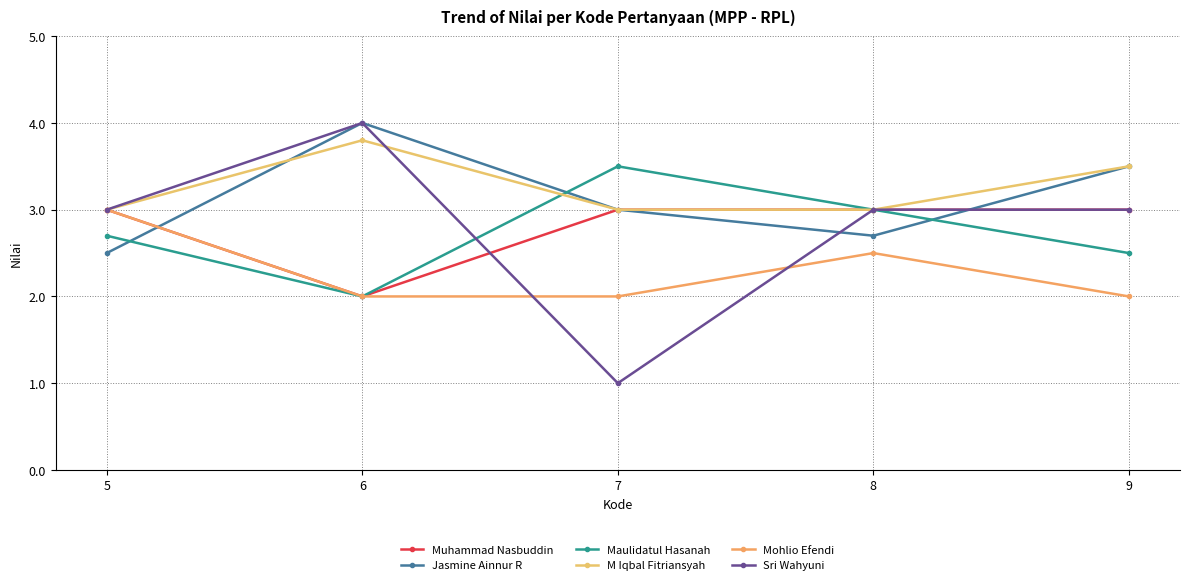

Which series ends up on top after the final intersection of Sri Wahyuni and Mohlio Efendi?

Sri Wahyuni